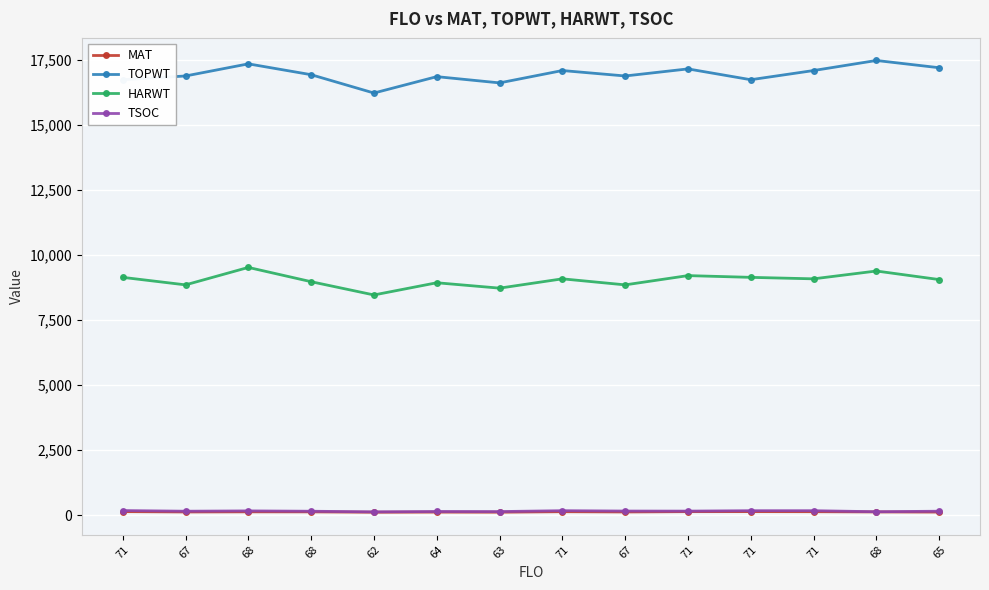

True or false: TOPWT has a value of 17103 at 71.

True